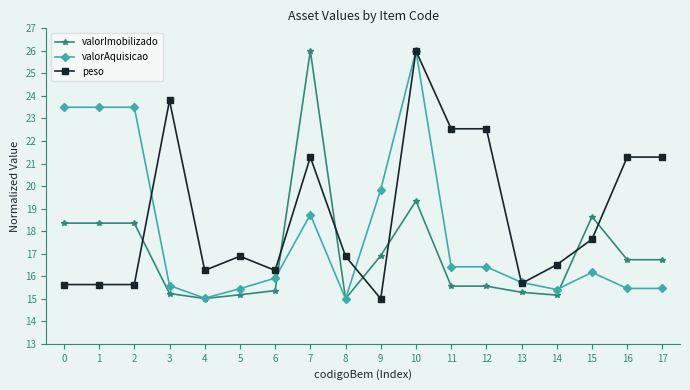

At which label is valorAquisicao closest to 20?

9